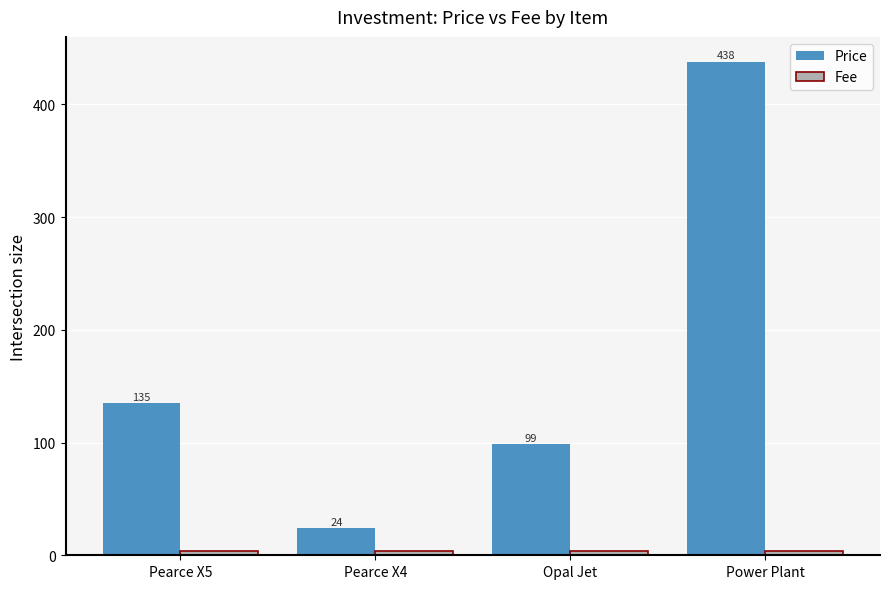

What is the minimum value shown in the chart?

3.5